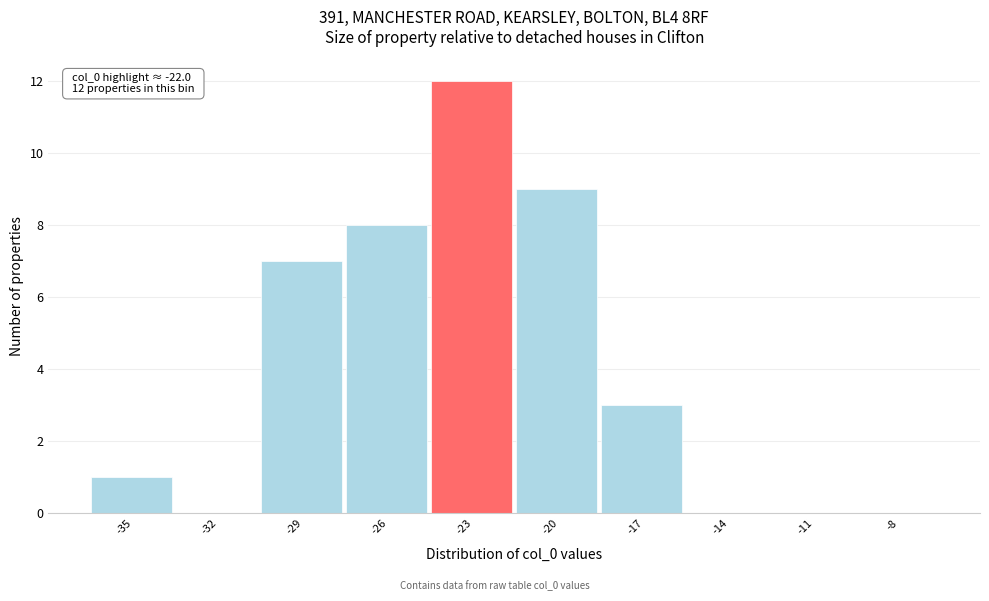

Reading right to left, list all the values displayed in this chart.

-8=0	-11=0	-14=0	-17=3	-20=9	-23=12	-26=8	-29=7	-32=0	-35=1